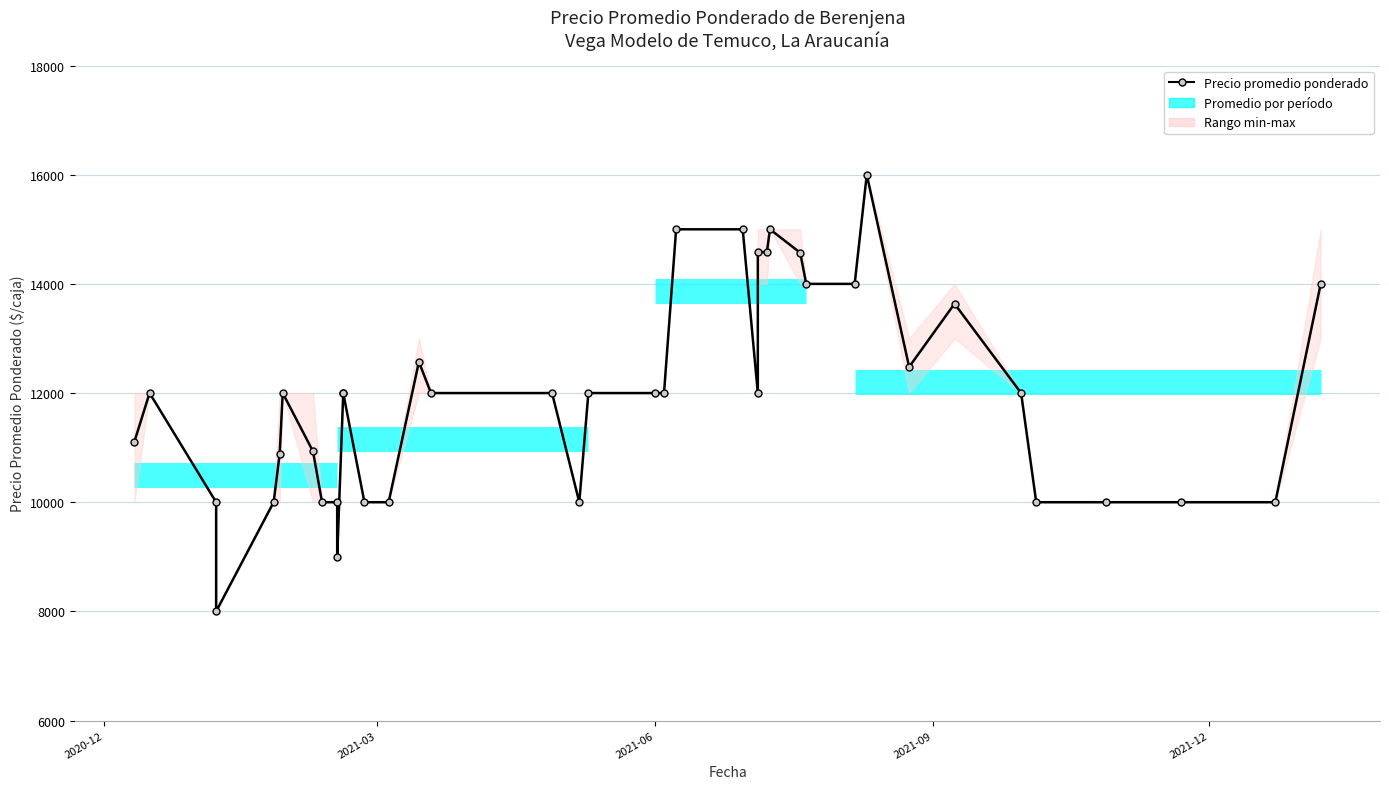

How many values are below 12000?

16